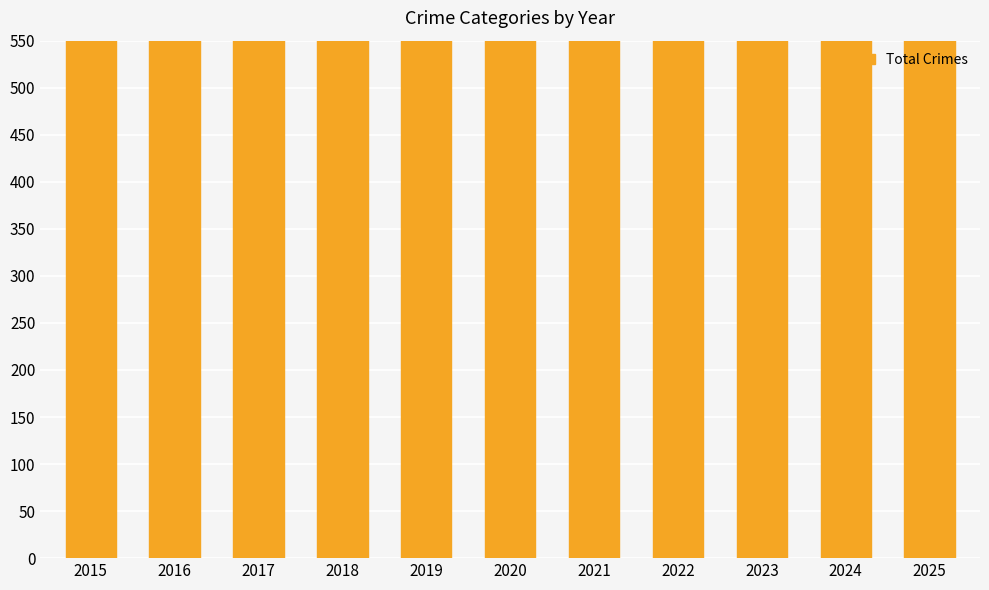

Where is the data nearest to the value 1055?

2020